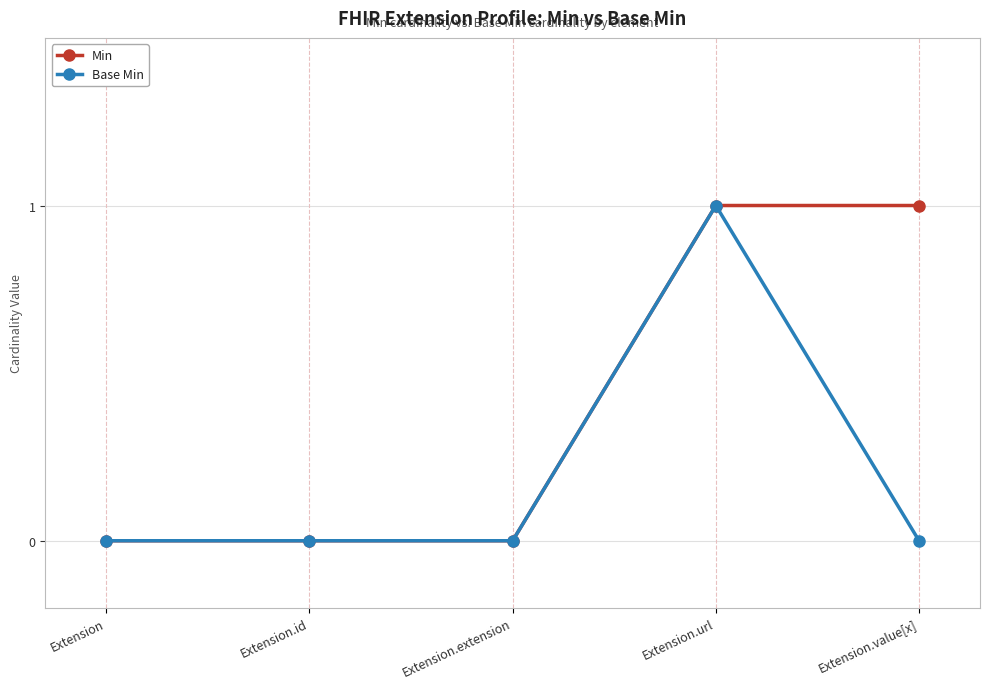

What is the difference between the Min values at Extension.value[x] and Extension?

1